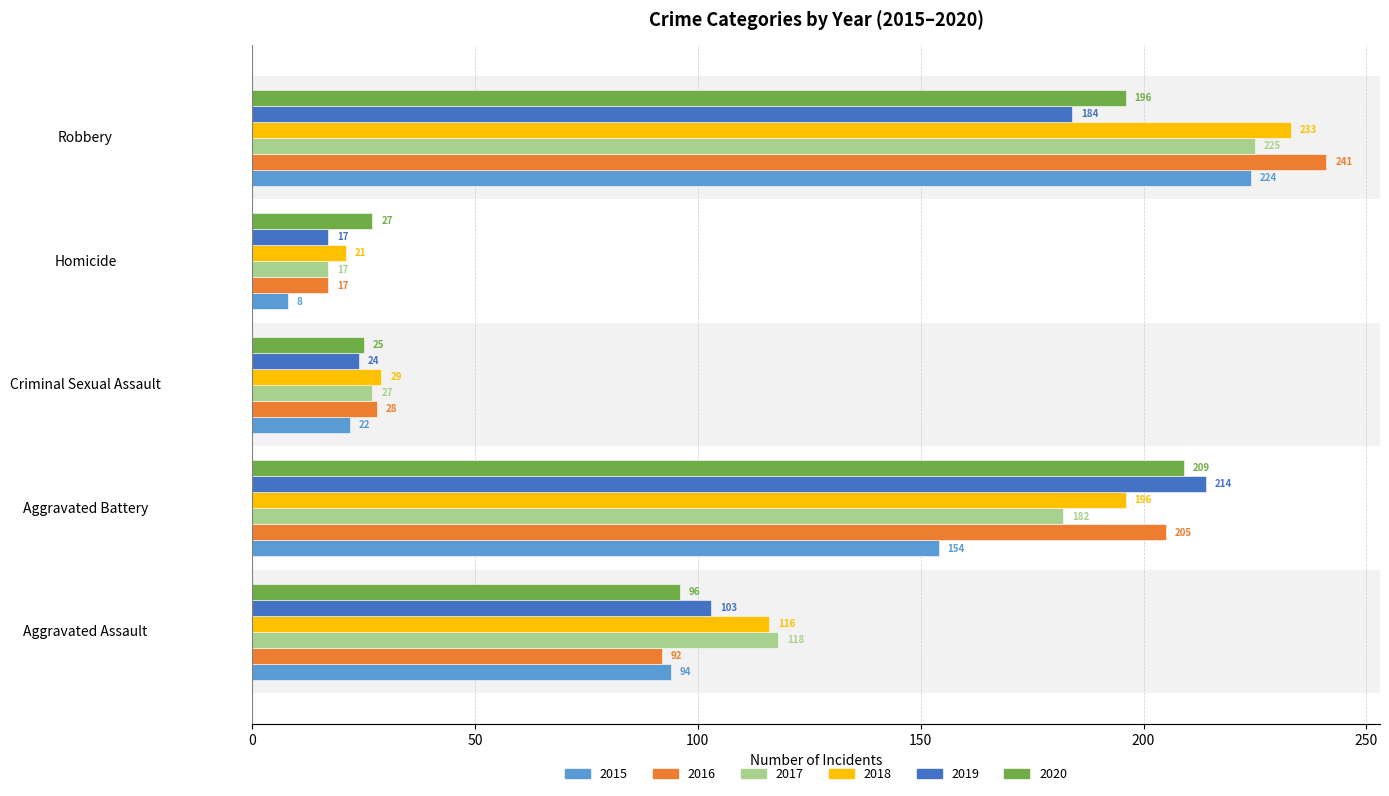

Rank the series by their maximum value, from lowest to highest.

2020, 2019, 2015, 2017, 2018, 2016